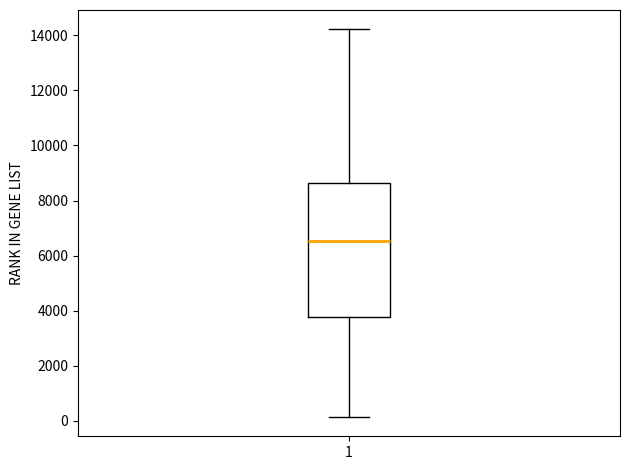

Where does the upper whisker of the box at x = 1 end on the y-axis? The values are not printed on the chart, so give them approximately, as read against the axis.

14200